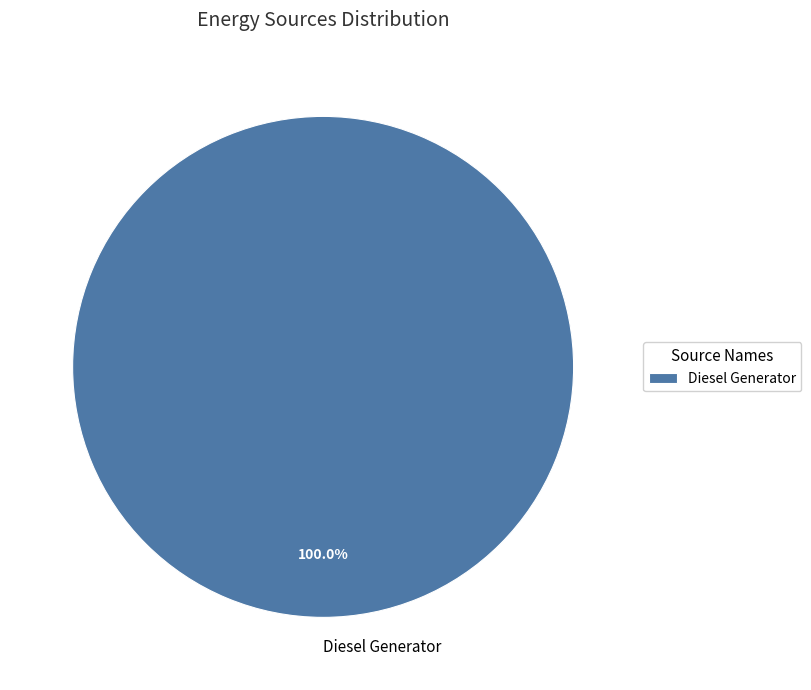

What is the majority slice?

Diesel Generator